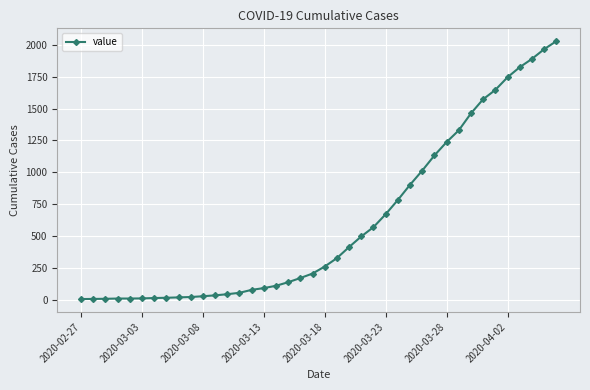

What is the sum of all values?

24348